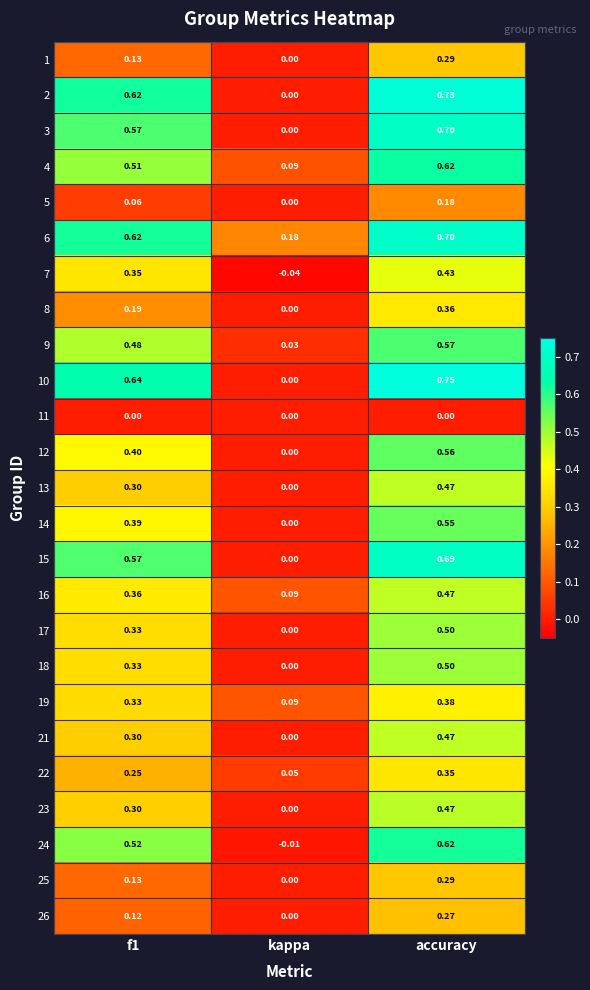

Is the value of 4 at f1 greater than the value of 13 at accuracy?

Yes